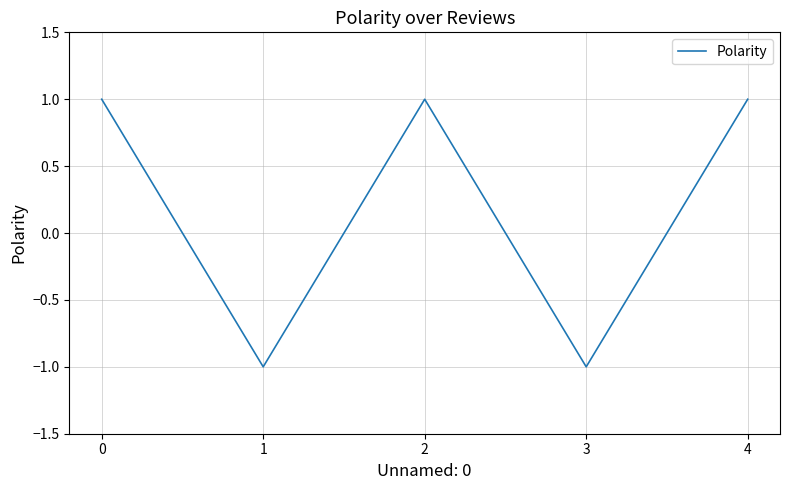

At which category does the data reach its first local valley?

1